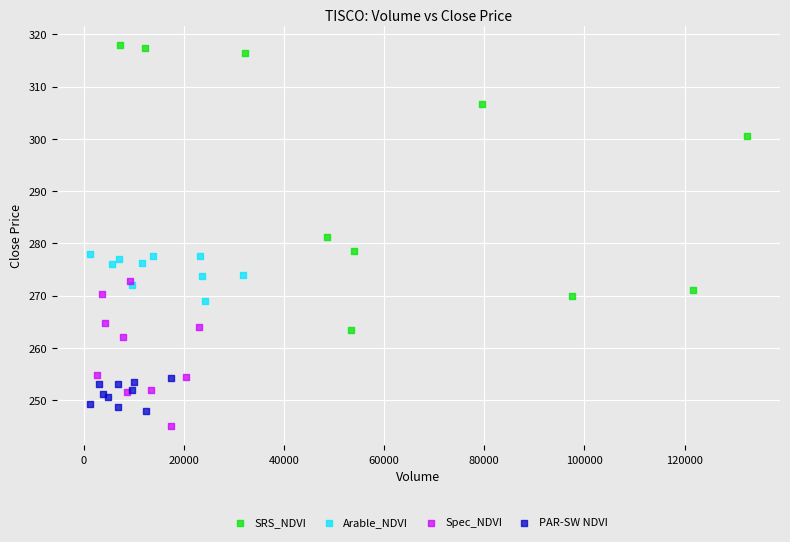

Which series has the largest Y range (max minus min)?

SRS_NDVI